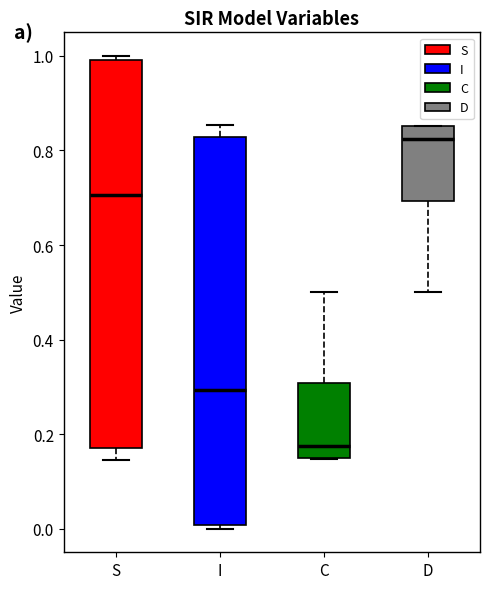

Reading left to right, read every box against the y-axis: the position of its median line, the range the box covers, and the ends of its whiskers. The values are not printed on the chart, so give them approximately, as read against the axis.

S: median 0.70, box 0.18 to 1.00, whiskers 0.14 to 1.00 (just above the box's upper edge)
I: median 0.30, box 0.00 to 0.82, whiskers 0.00 (just below the box's lower edge) to 0.86
C: median 0.18, box 0.14 to 0.30, whiskers 0.14 to 0.50
D: median 0.82, box 0.70 to 0.86, whiskers 0.50 to 0.86